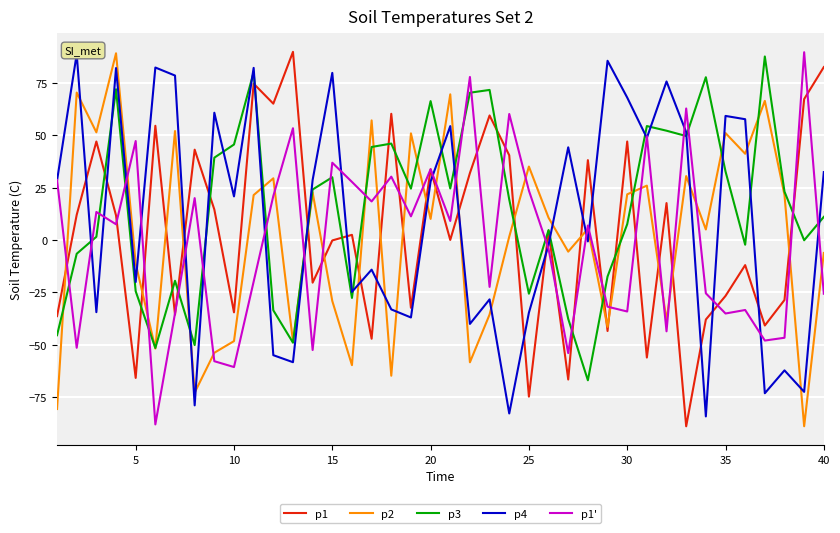

What is the lowest value of the p1 series?

-89.1